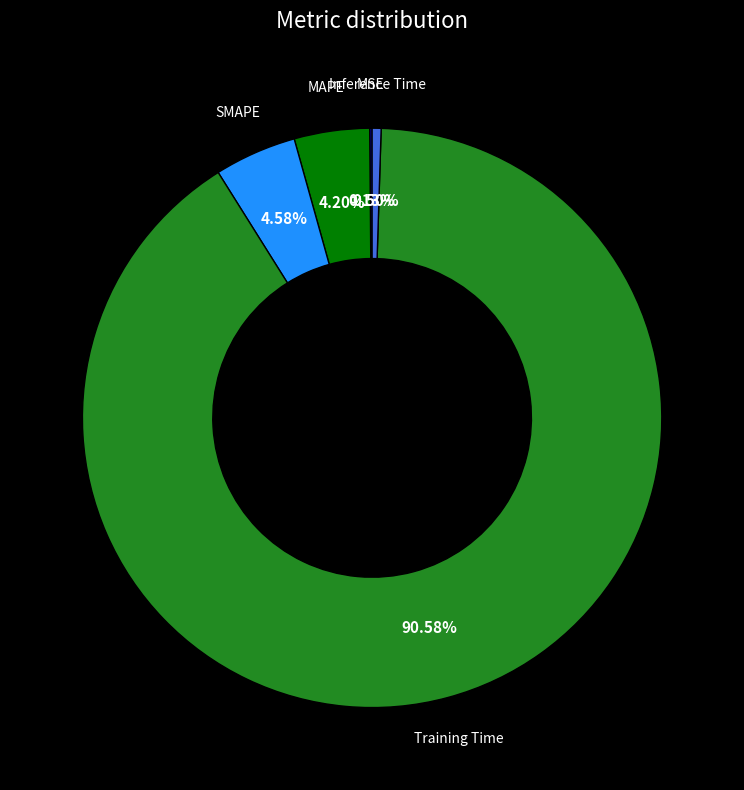

Is there any slice that represents more than half of the pie?

Yes